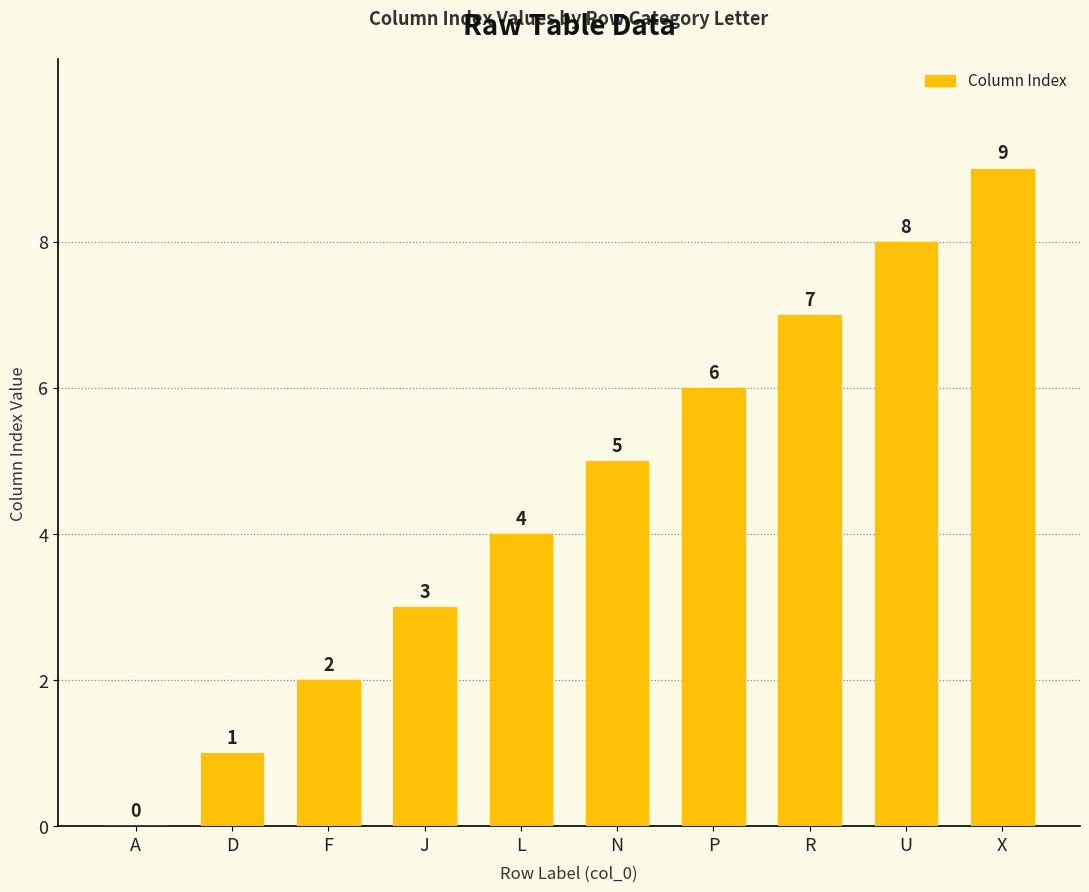

What is the change in value from F to X?

+7